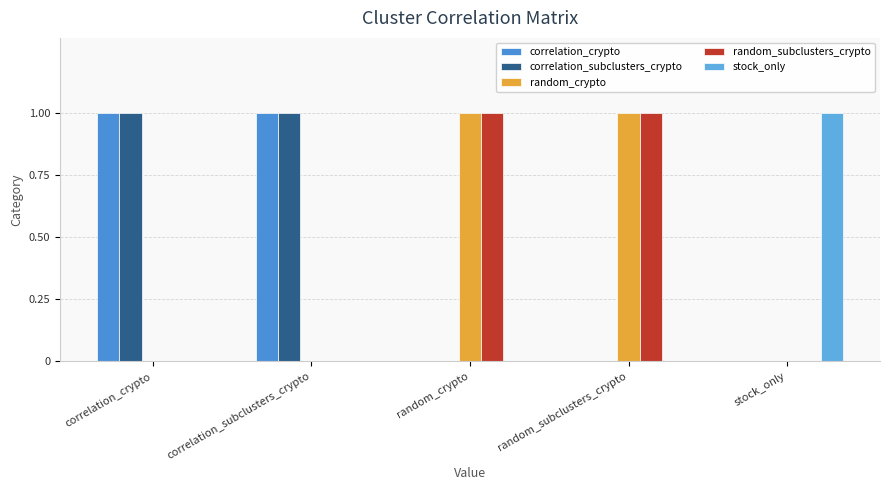

What is the difference between the highest and lowest values at random_subclusters_crypto?

1